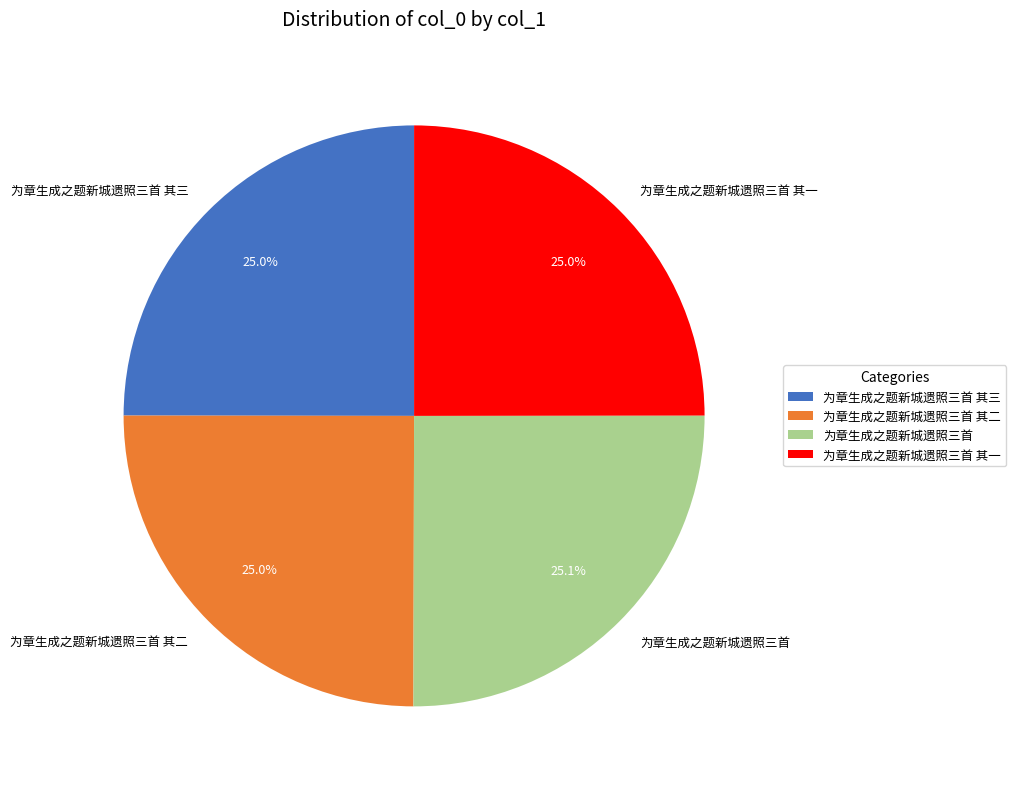

Do 为章生成之题新城遗照三首 其二 and 为章生成之题新城遗照三首 together represent more than half of the pie?

Yes